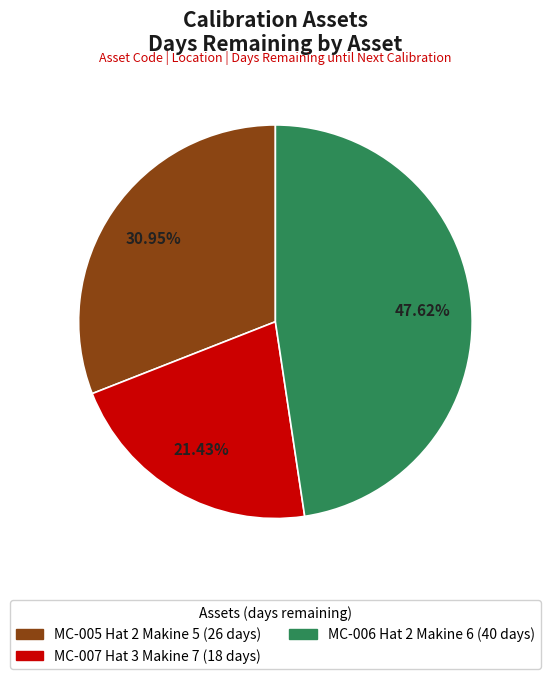

To the nearest percent, what percentage of the pie is MC-006 Hat 2 Makine 6 (40 days)?

48%